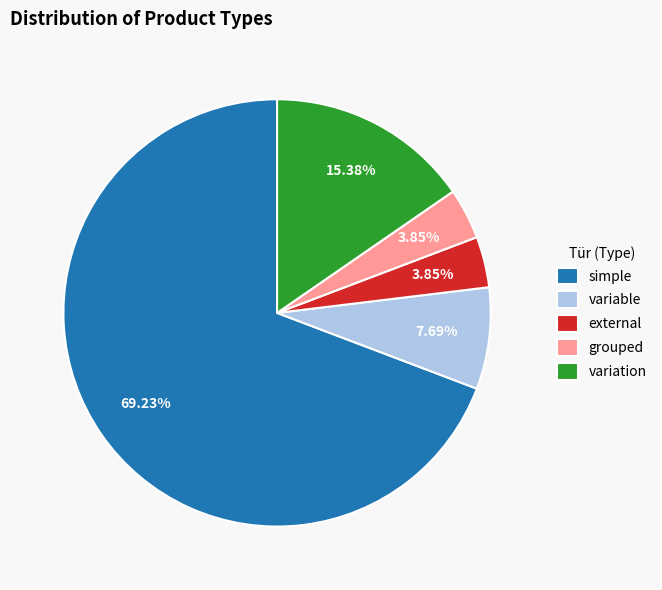

True or false: variable accounts for 8% of the total.

True